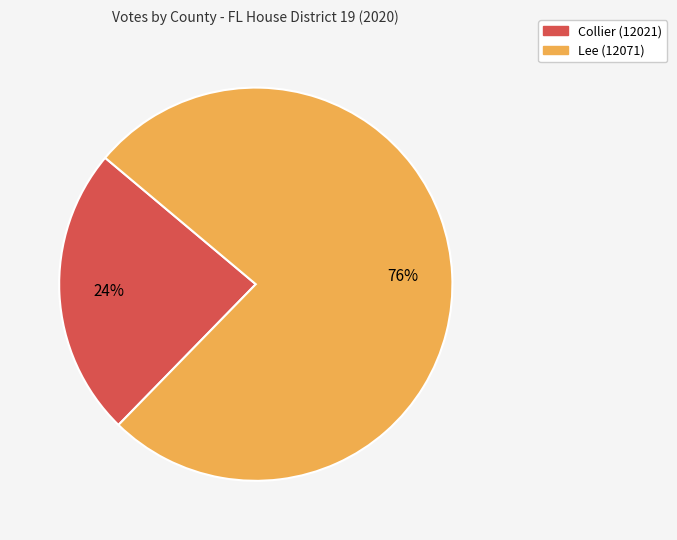

Rank the categories by value from lowest to highest.

Collier (12021), Lee (12071)